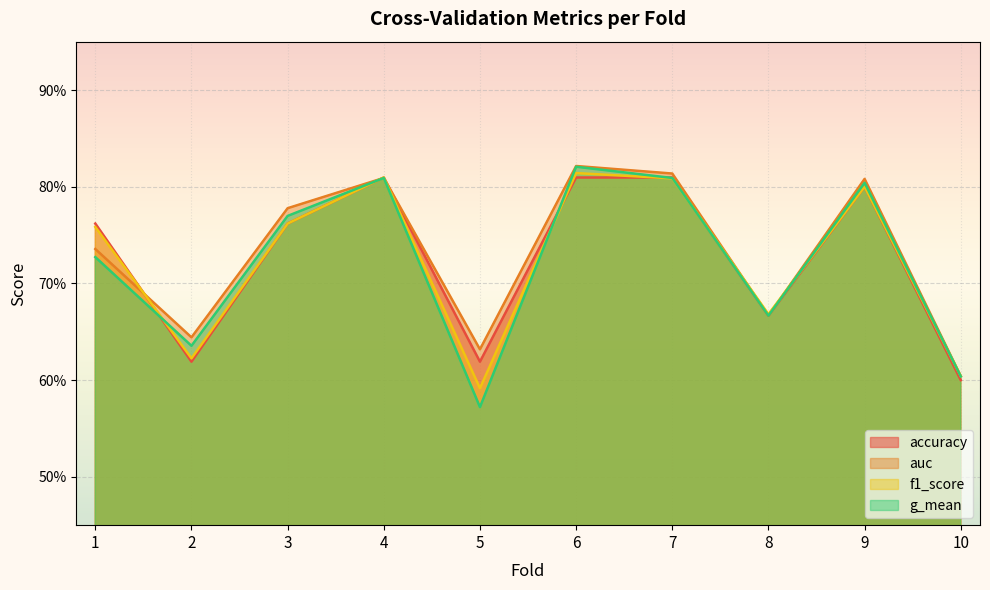

At how many categories does at least one series exceed 0?

10